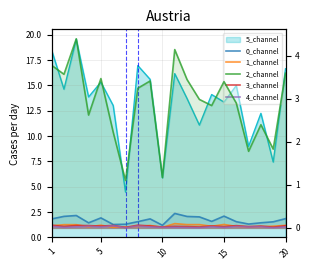

At how many categories does at least one series exceed 0?

20